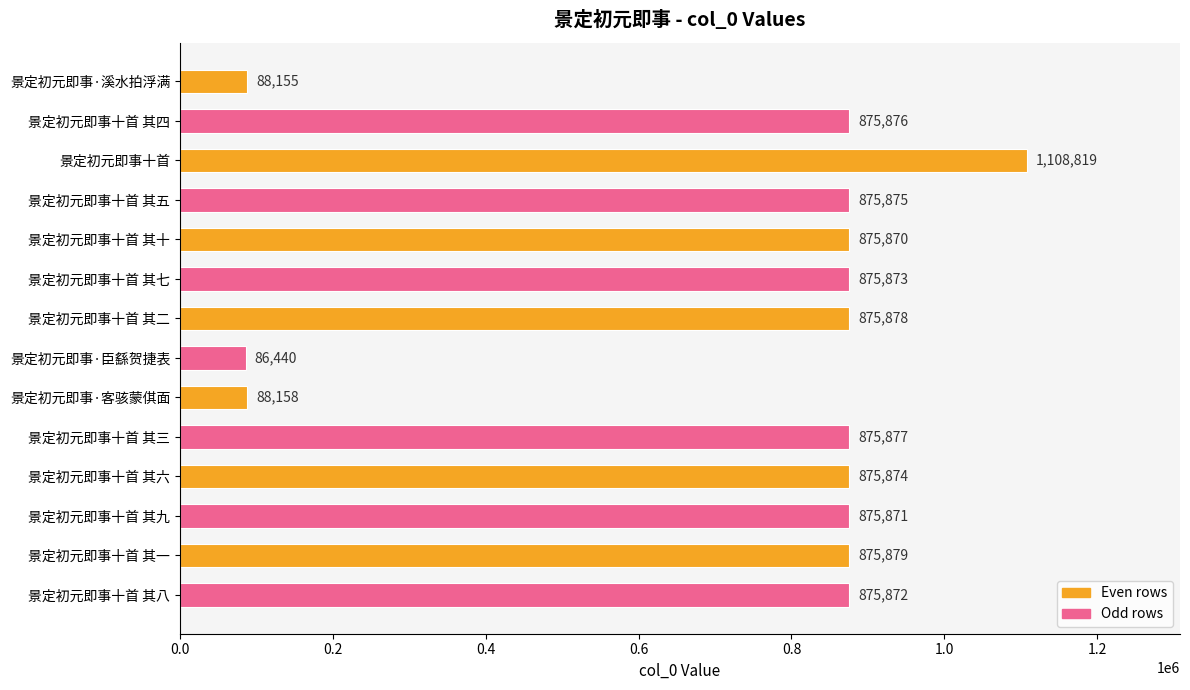

List the labels in order of value, smallest first.

景定初元即事·臣繇贺捷表, 景定初元即事·溪水拍浮满, 景定初元即事·客骇蒙倛面, 景定初元即事十首 其十, 景定初元即事十首 其九, 景定初元即事十首 其八, 景定初元即事十首 其七, 景定初元即事十首 其六, 景定初元即事十首 其五, 景定初元即事十首 其四, 景定初元即事十首 其三, 景定初元即事十首 其二, 景定初元即事十首 其一, 景定初元即事十首